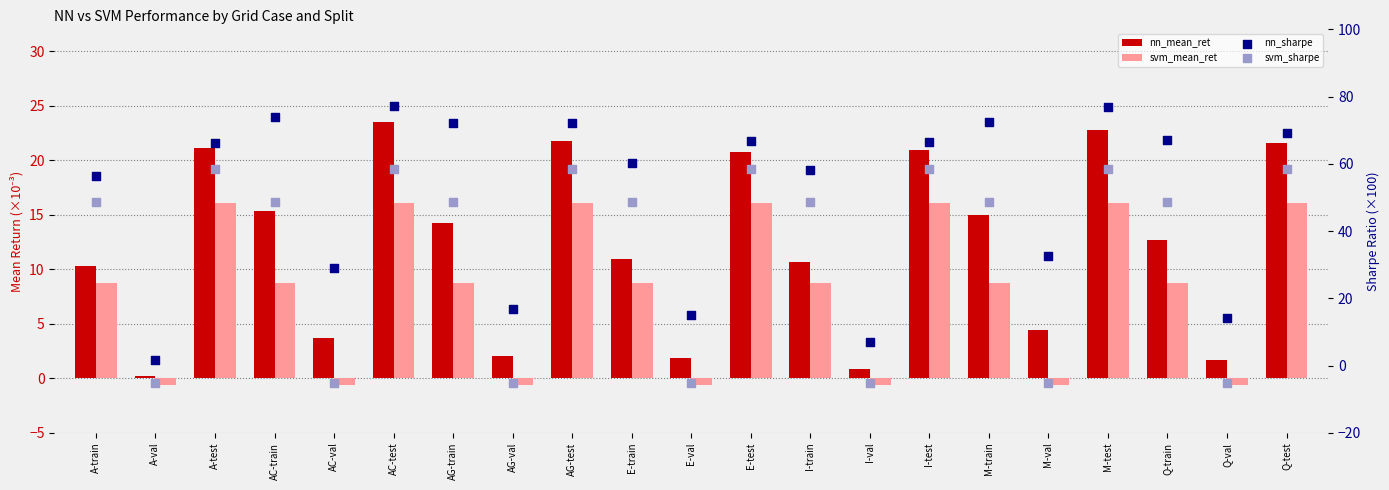

Which series reaches the minimum Y coordinate?

svm_sharpe